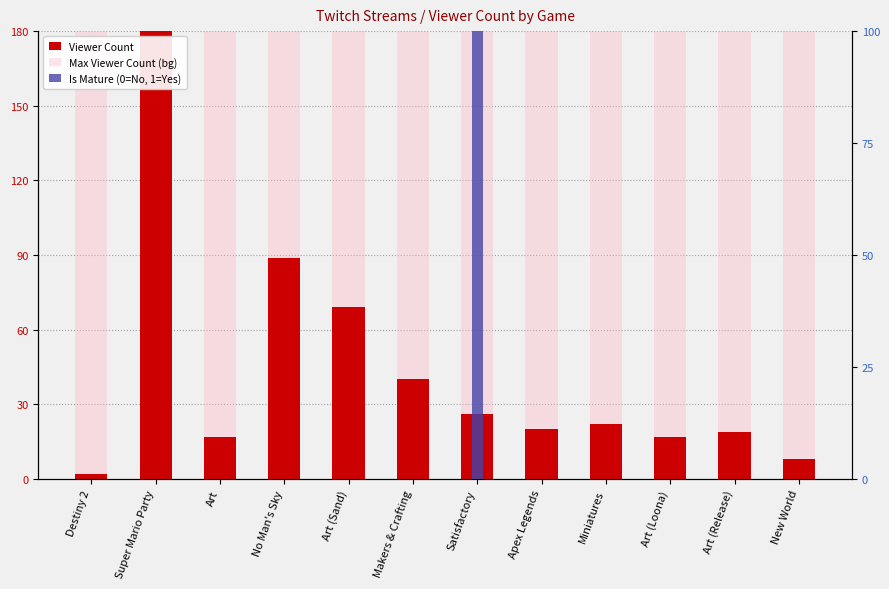

What is the total value across all series at Miniatures?

1259